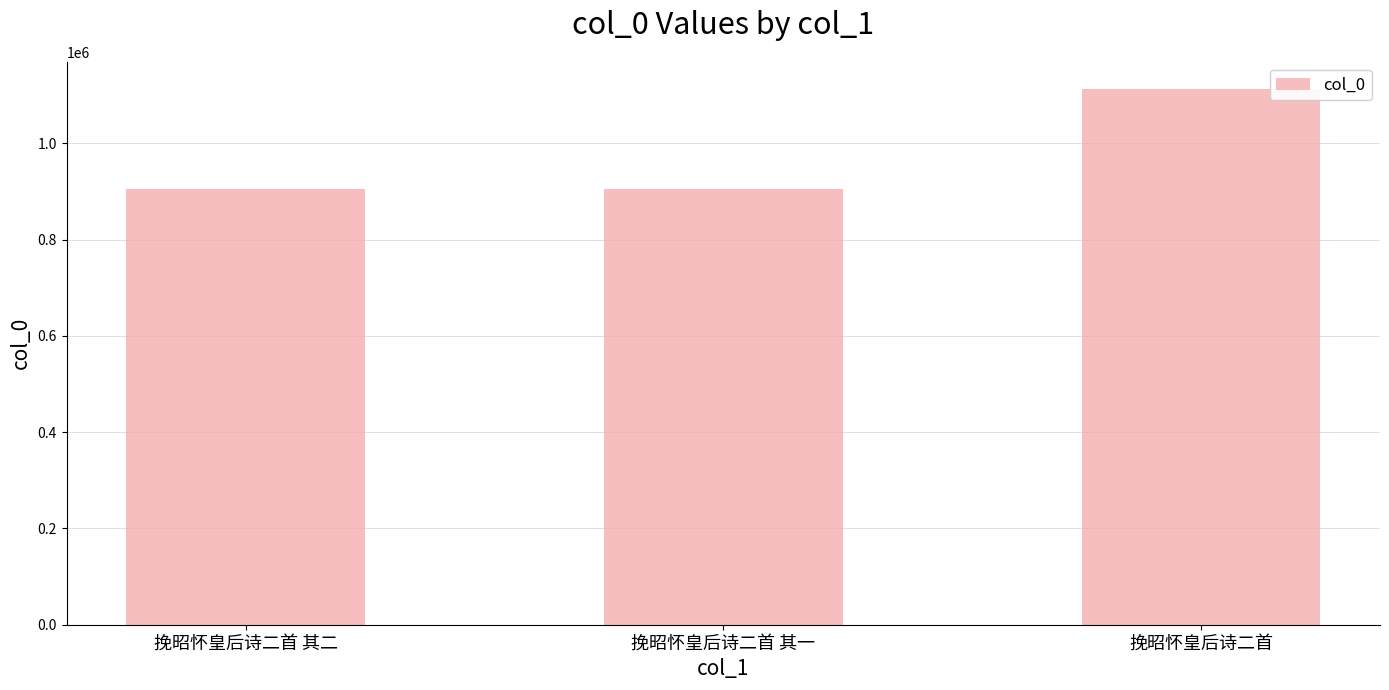

Are the bars grouped side by side (vs. stacked)?

No